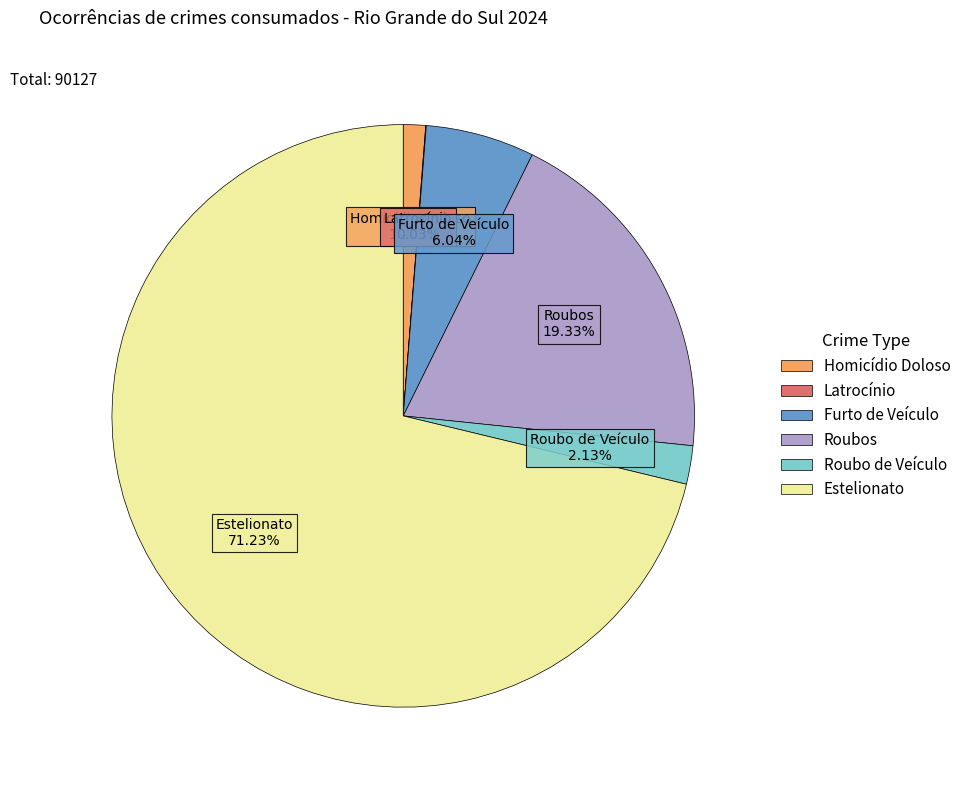

To the nearest percent, what portion does Estelionato represent?

71%